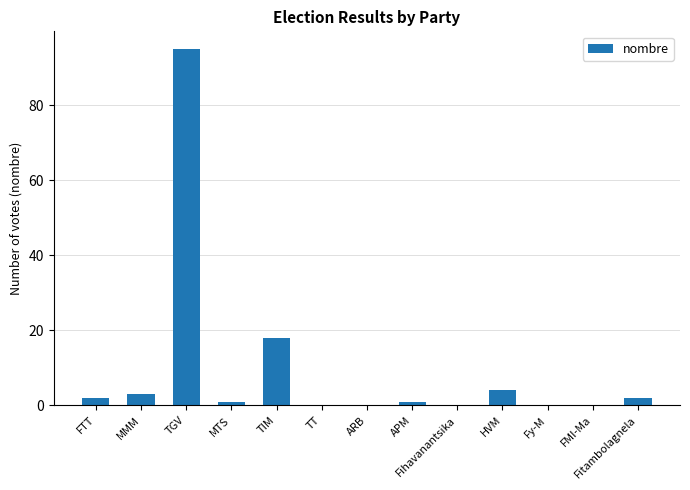

How many data points does each series have?

13